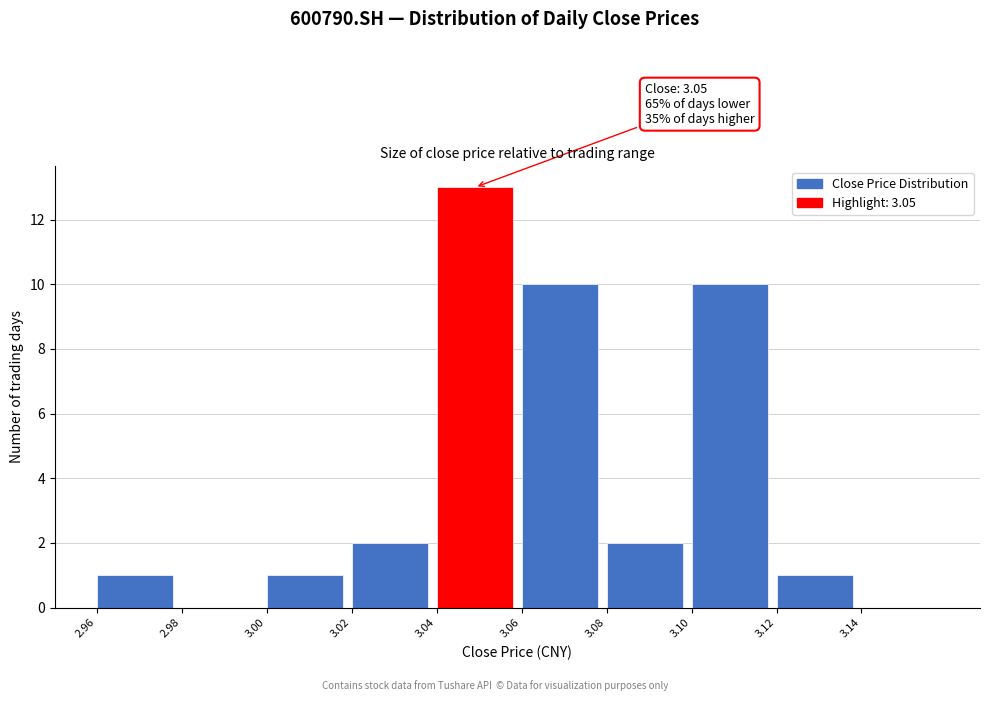

Over which range of the x-axis is the bar tallest?

3.04 to 3.06